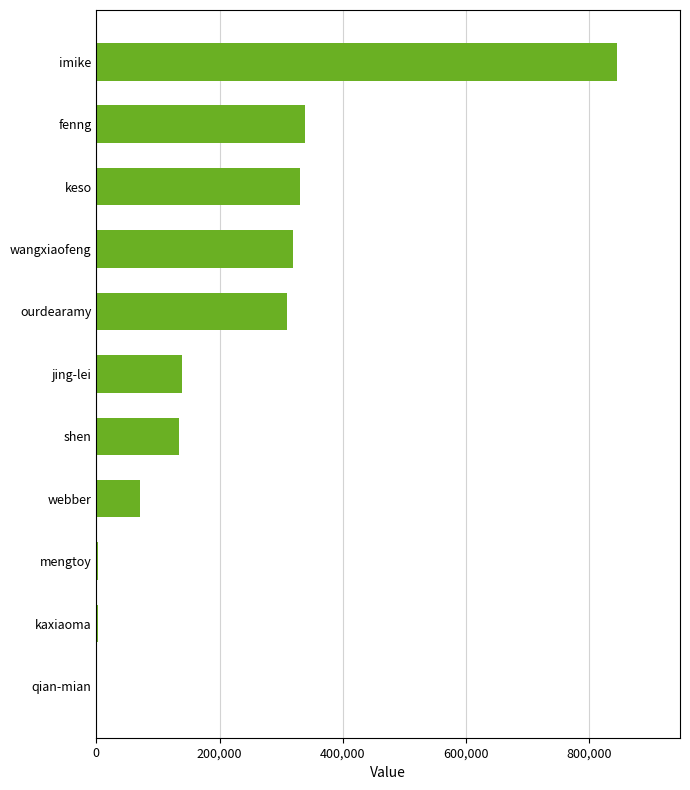

True or false: the data shows 198533 at ourdearamy.

False